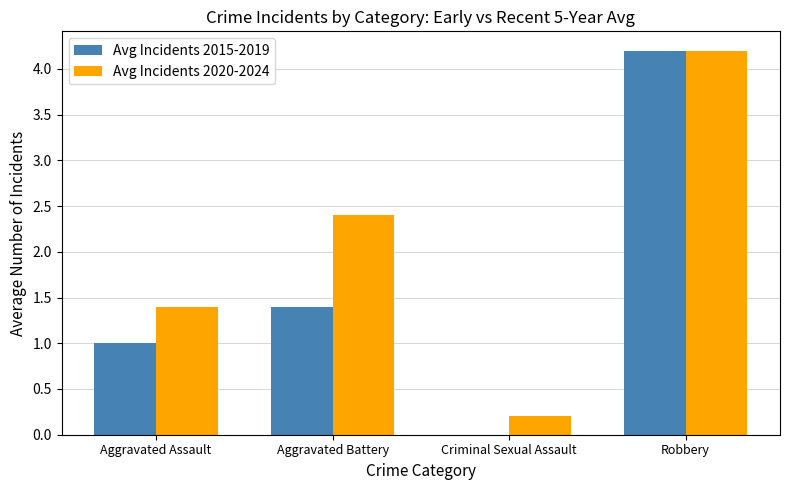

True or false: Avg Incidents 2015-2019 has a value of -2.7 at Criminal Sexual Assault.

False